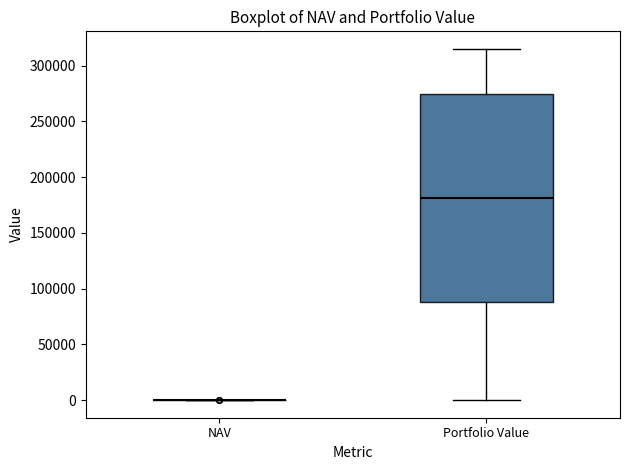

Reading left to right, read every box against the y-axis: the position of its median line, the range the box covers, and the ends of its whiskers. The values are not printed on the chart, so give them approximately, as read against the axis.

NAV: box collapsed to a line at 0, whiskers 0 to 0
Portfolio Value: median 180000, box 90000 to 275000, whiskers 0 to 315000